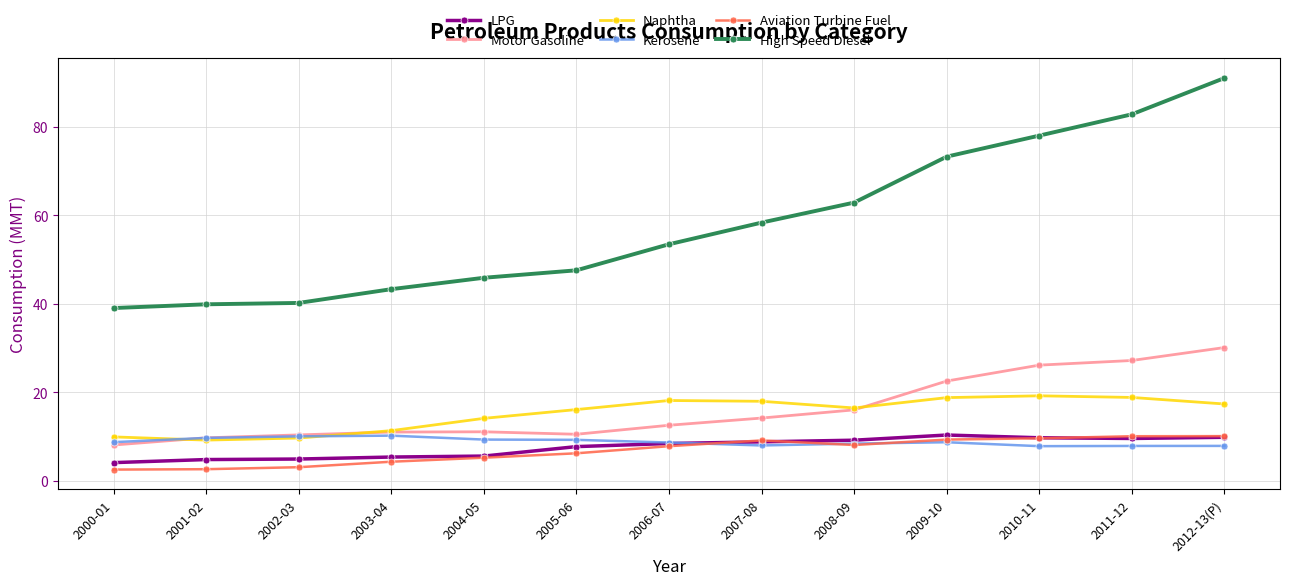

True or false: LPG and High Speed Diesel intersect in this chart.

False